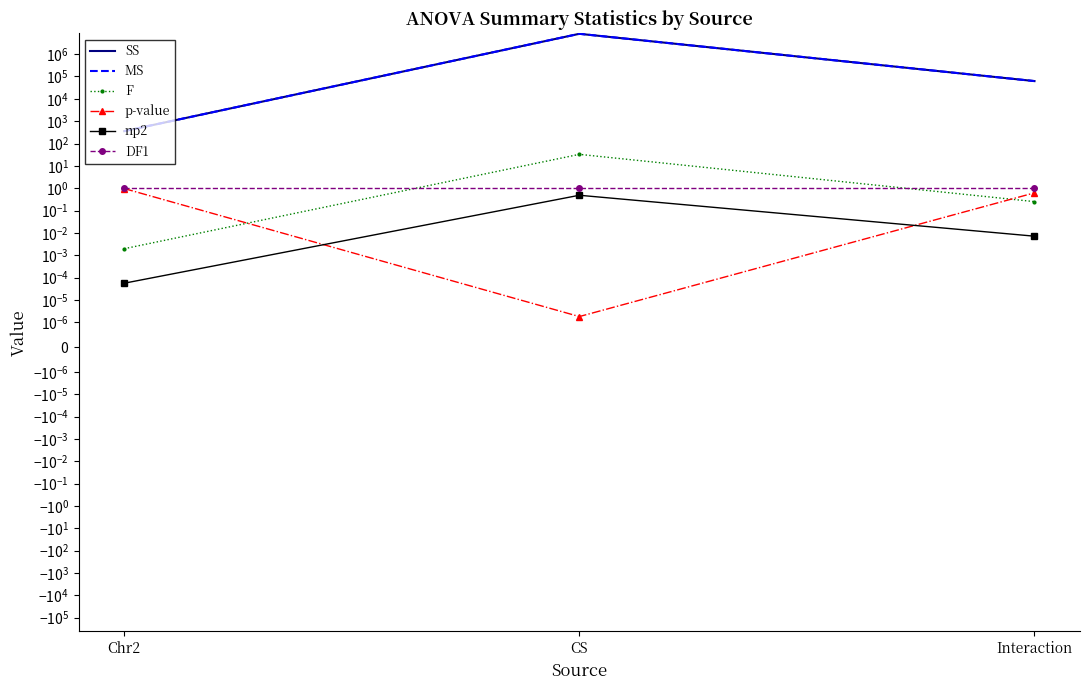

What is the greatest value displayed?

8110824.3